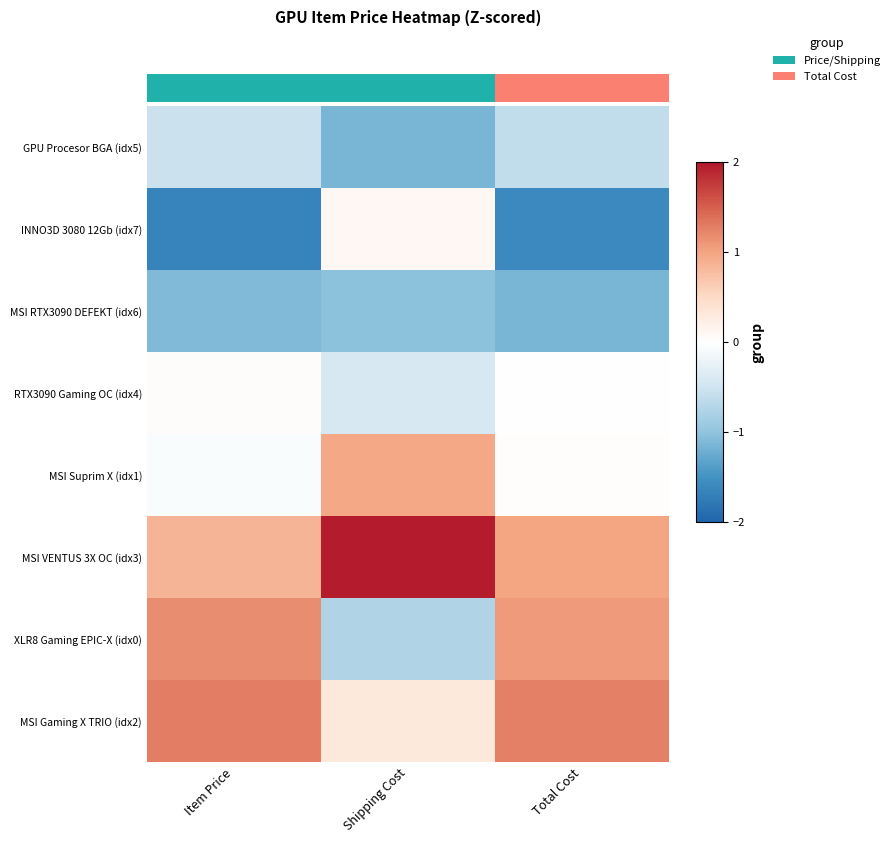

At Item Price, list the series in order from smallest to largest.

INNO3D 3080 12Gb (idx7), MSI RTX3090 DEFEKT (idx6), GPU Procesor BGA (idx5), MSI Suprim X (idx1), RTX3090 Gaming OC (idx4), MSI VENTUS 3X OC (idx3), XLR8 Gaming EPIC-X (idx0), MSI Gaming X TRIO (idx2)